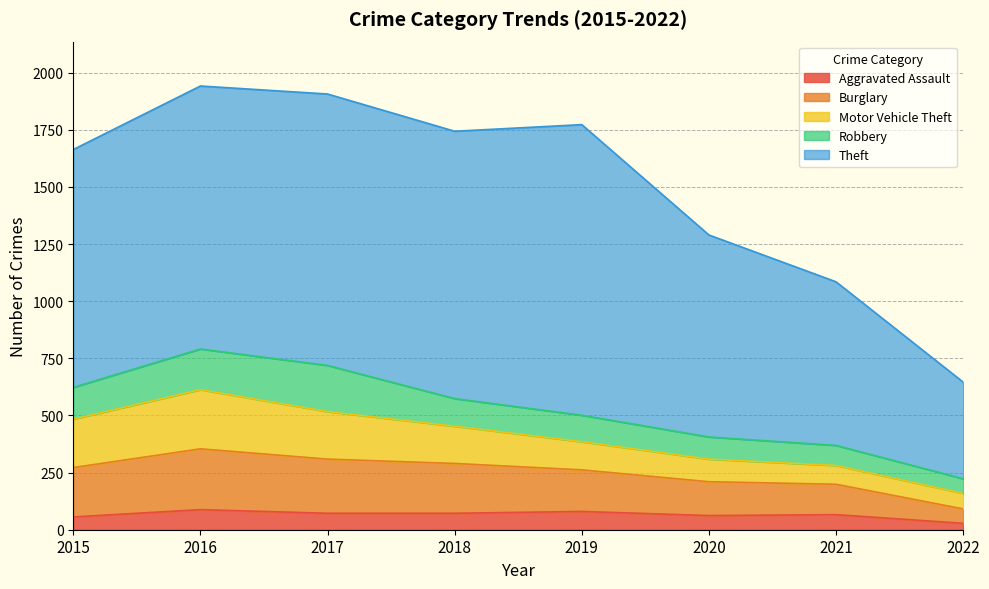

The value of Theft at 2019 is 1272. True or false?

True